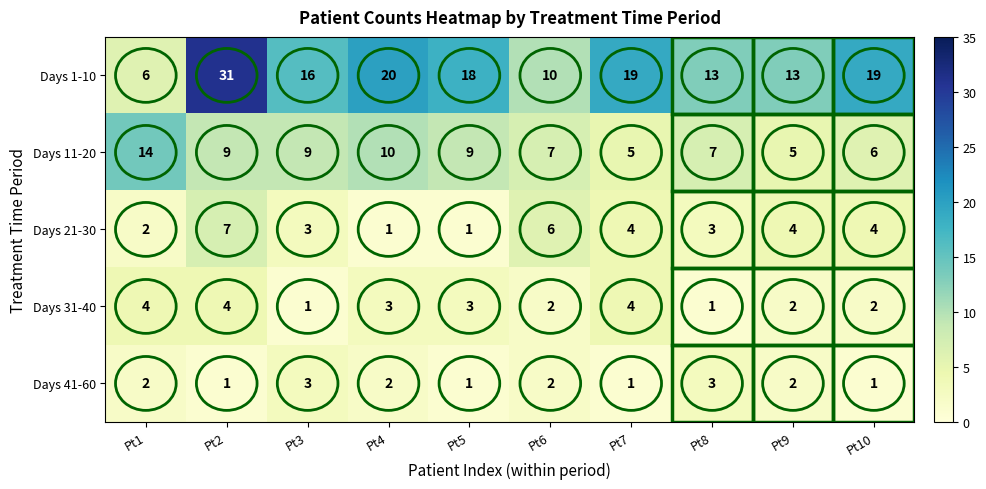

True or false: Days 31-40 has a value of 2 at Pt9.

True